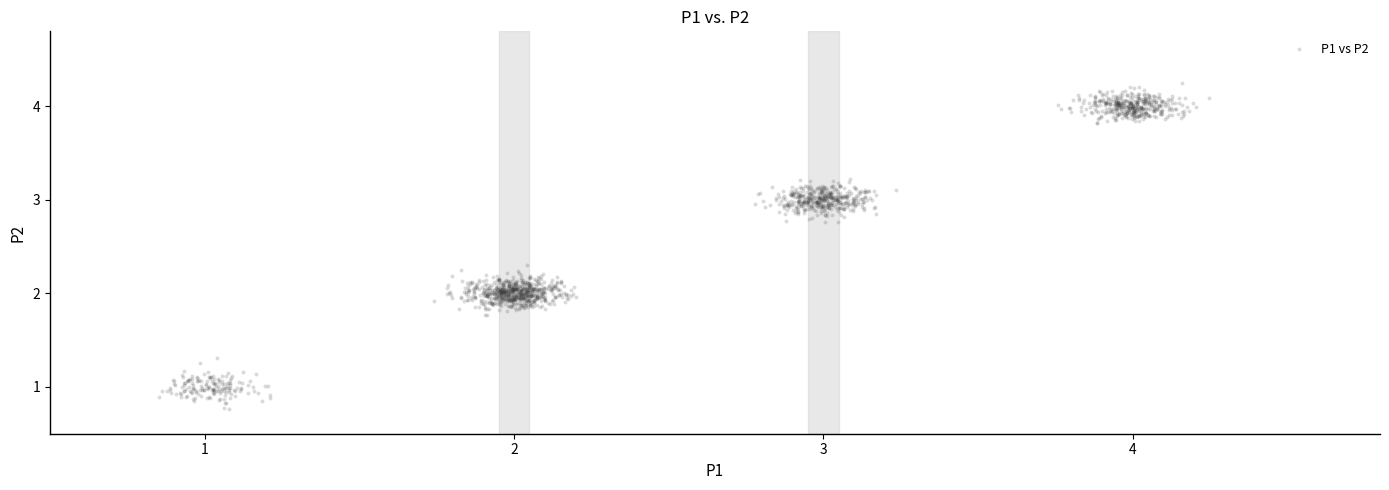

What is the range of X values (max minus min)?

3.4